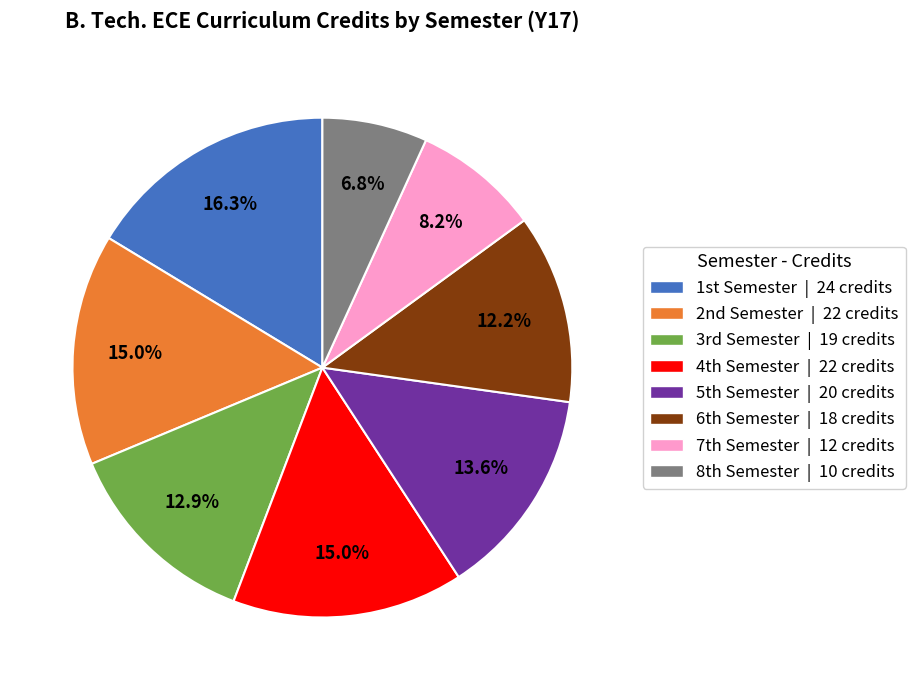

What is the largest slice in the pie chart?

1st Semester